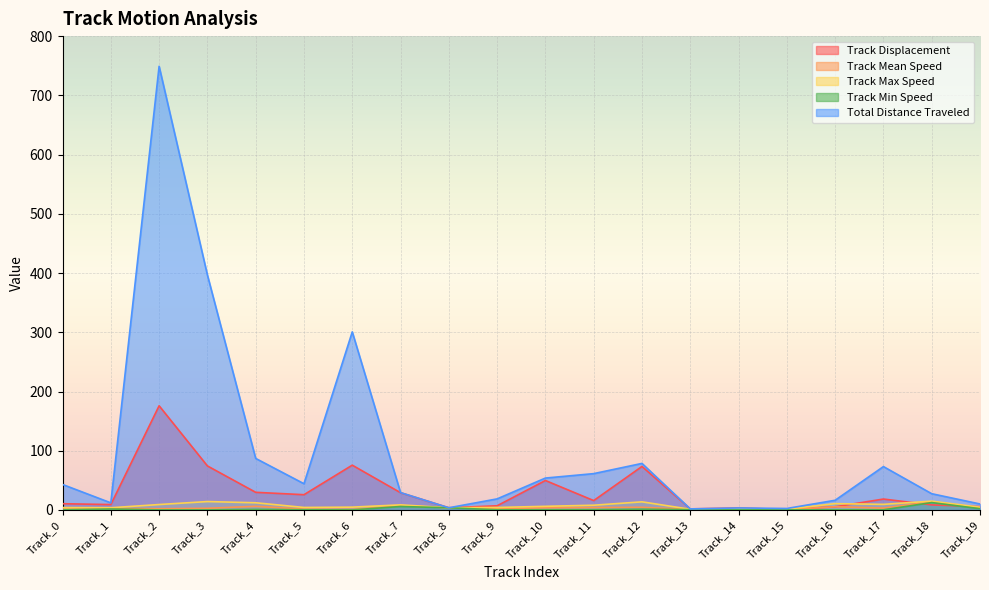

What is the sum of all Track Mean Speed values?

71.6